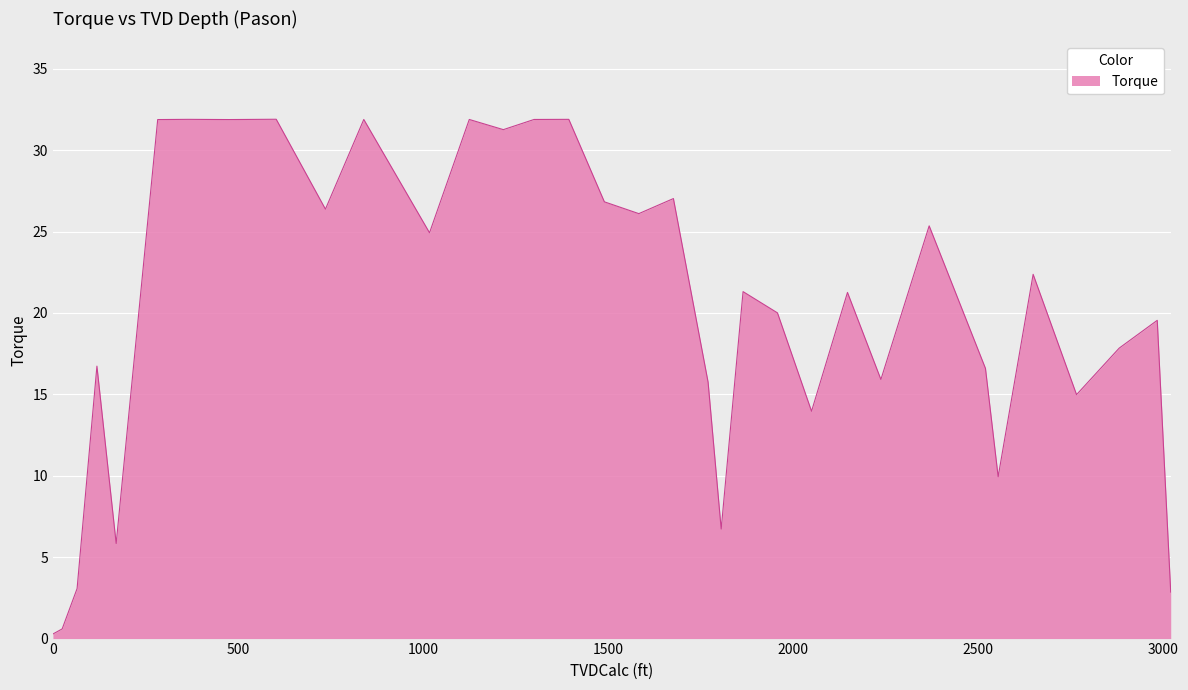

Is this an area chart (filled region under the line)?

Yes